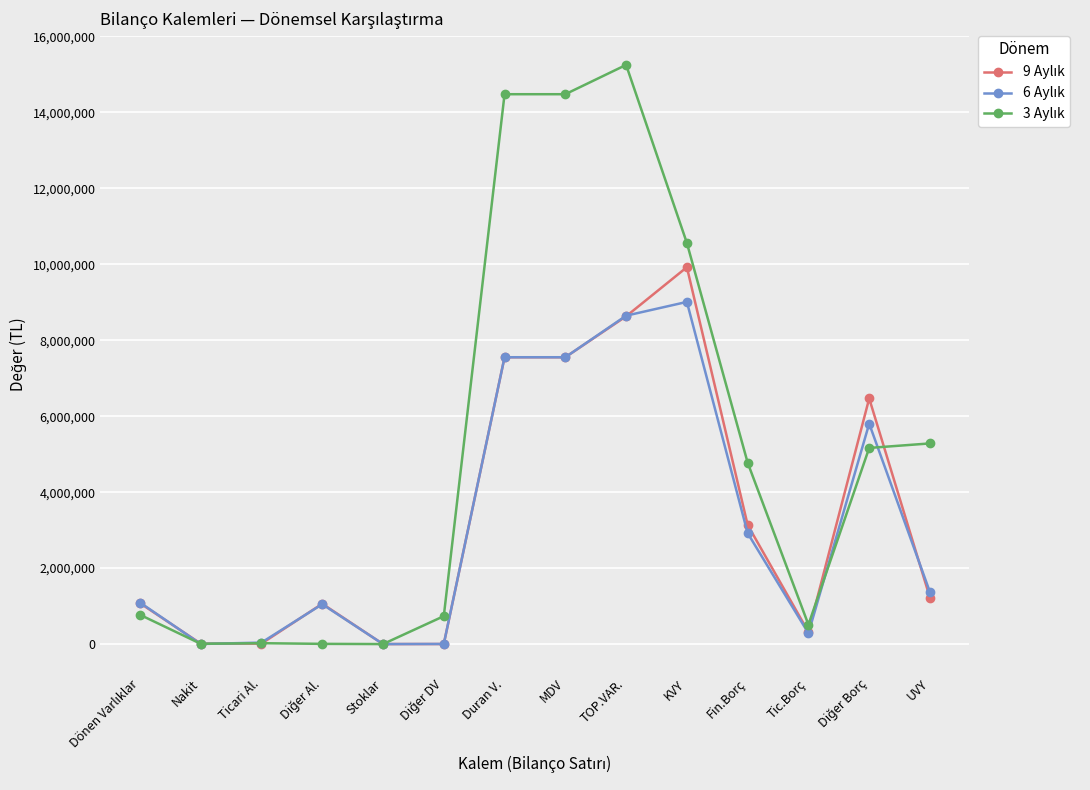

What position from the right is Fin.Borç?

4